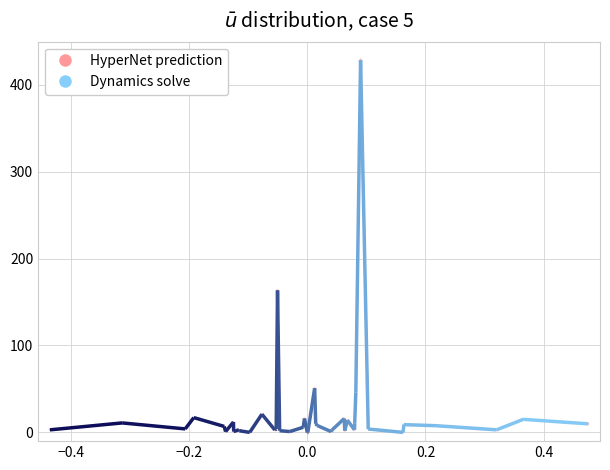

How many positive values are there?

38